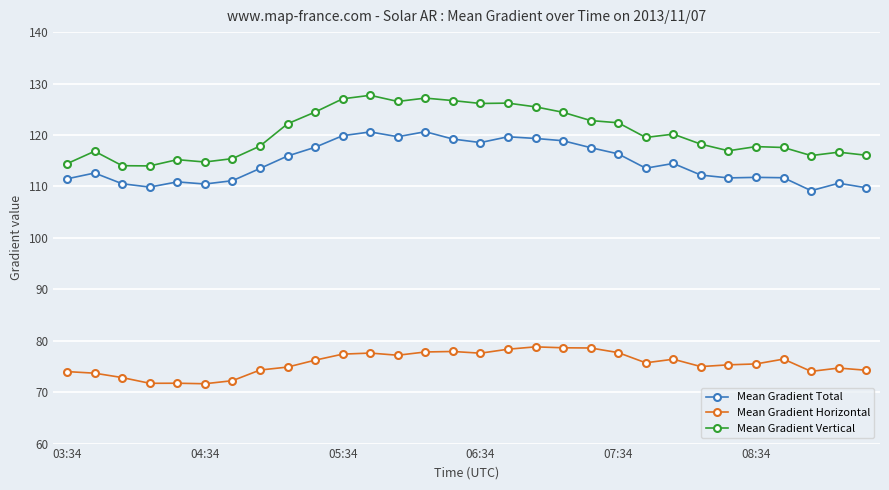

How many categories are shown in the chart?

30